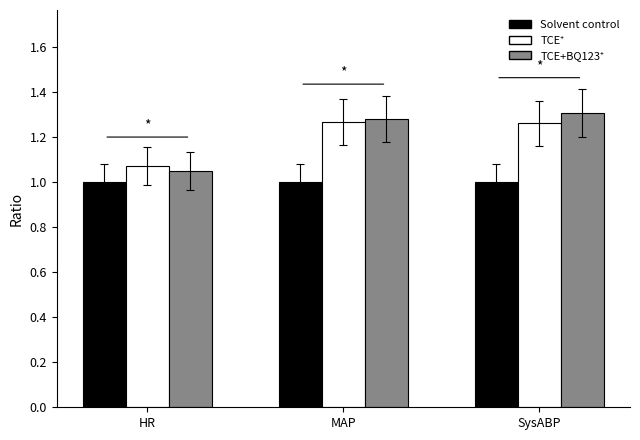

What is the total value across all series at MAP?

3.5